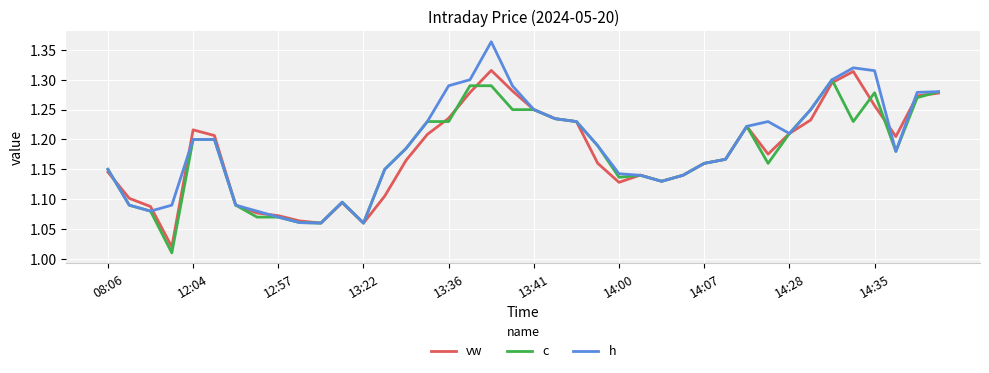

What is the difference between the maximum and minimum values in the c series?

0.3